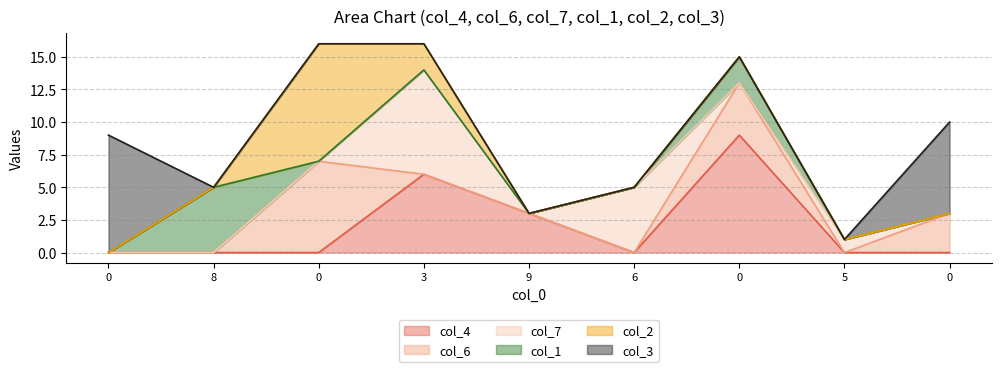

The col_1 series shows 0 at 0. True or false?

True